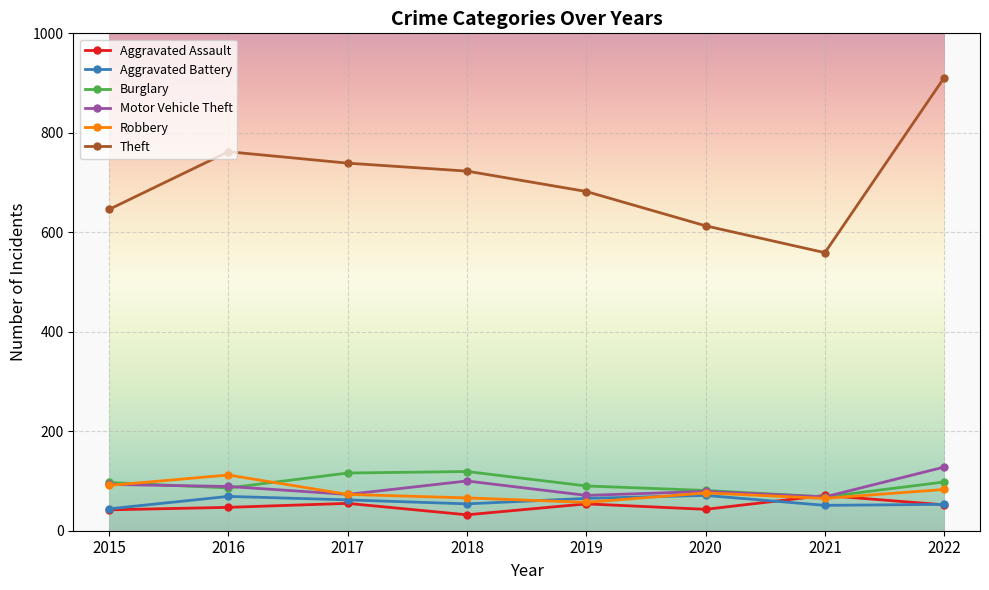

What is the value of the Robbery point at the 5th from the left?

57